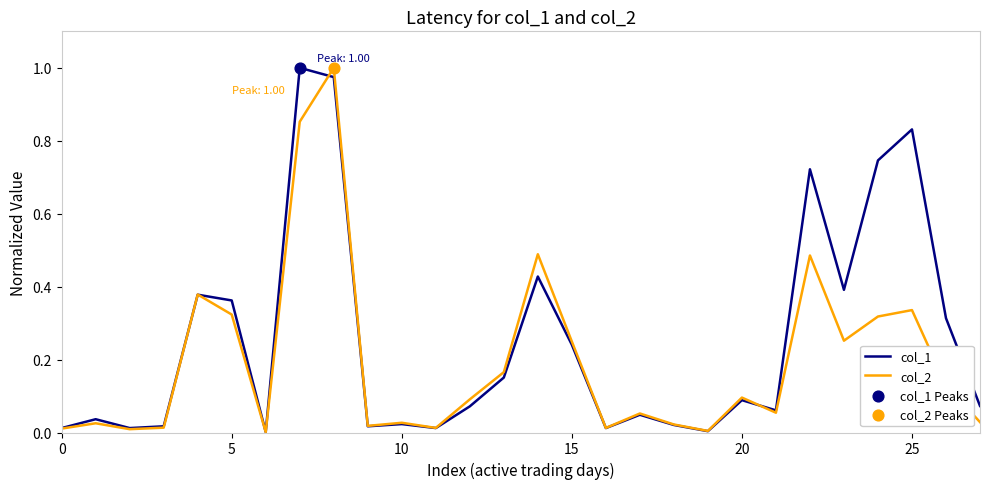

Which series has the largest total across all categories?

col_1